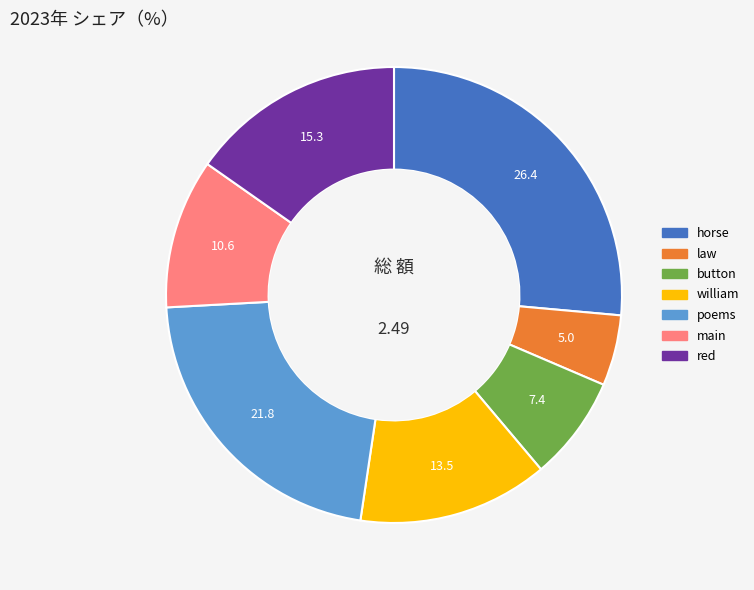

Is the sum of button and main greater than half?

No